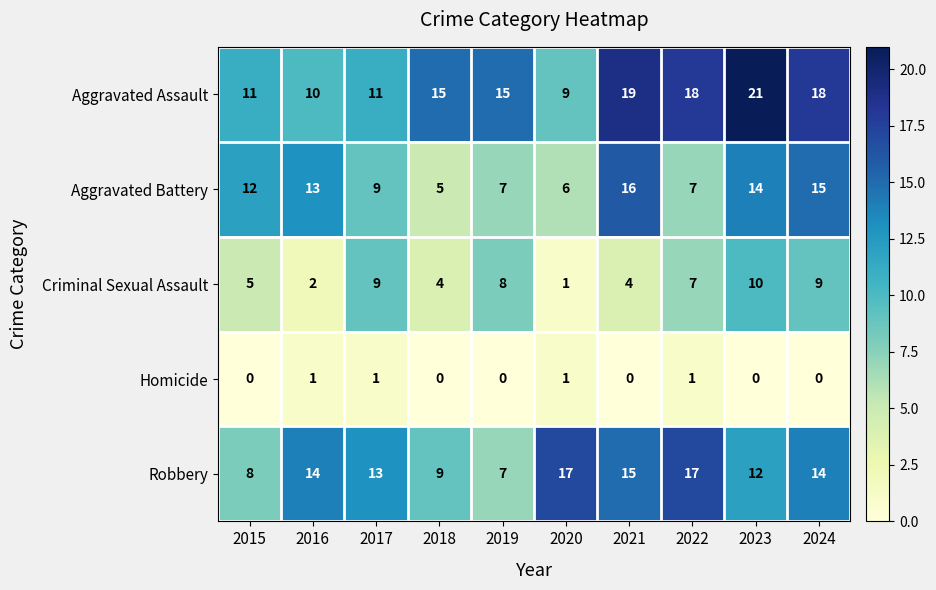

Rank the series by their maximum value, from lowest to highest.

Homicide, Criminal Sexual Assault, Aggravated Battery, Robbery, Aggravated Assault